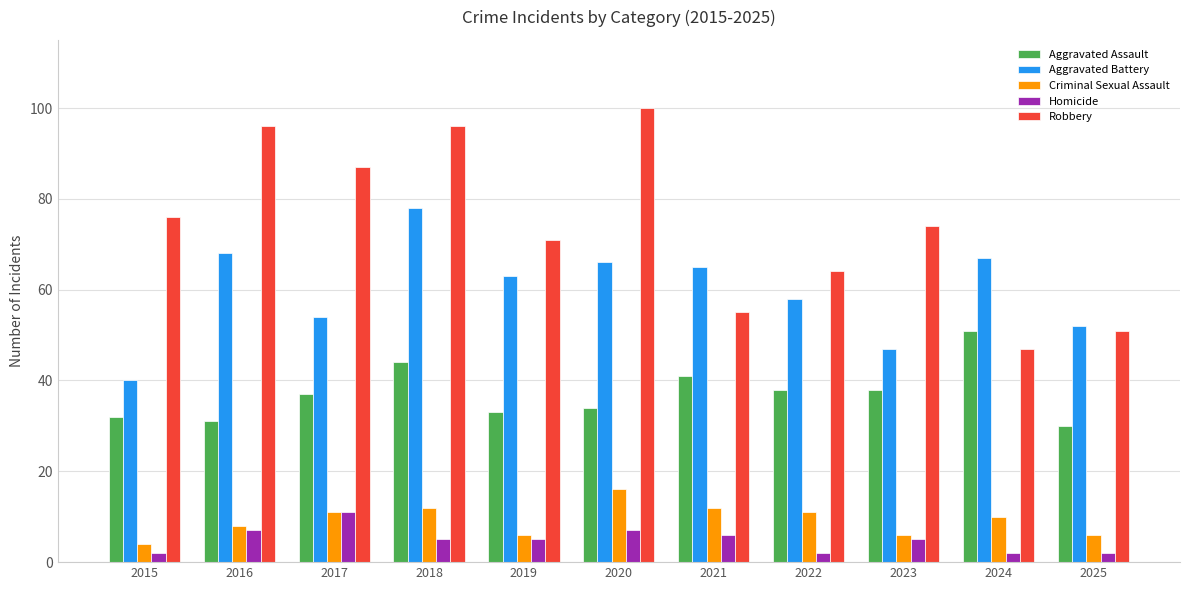

Is it true that Robbery equals 18 at 2021?

False